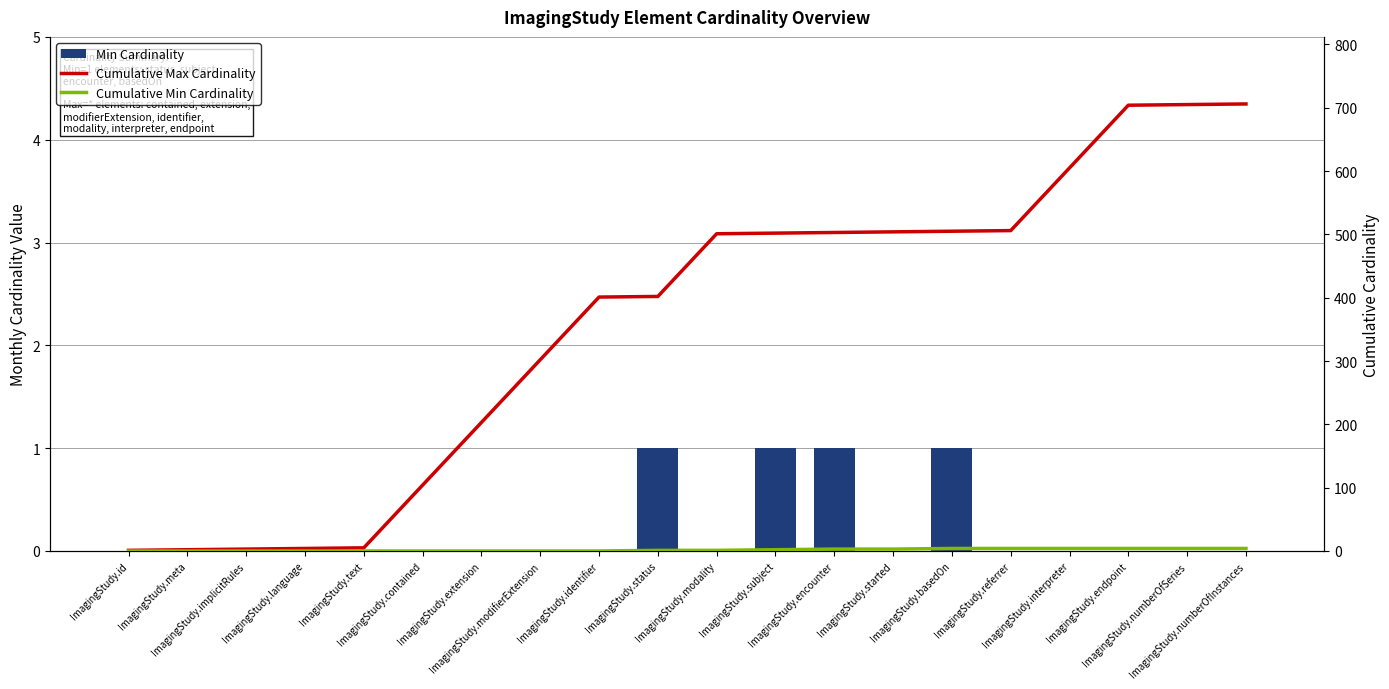

What are all the series names shown in the legend?

Min Cardinality, Cumulative Max Cardinality, Cumulative Min Cardinality